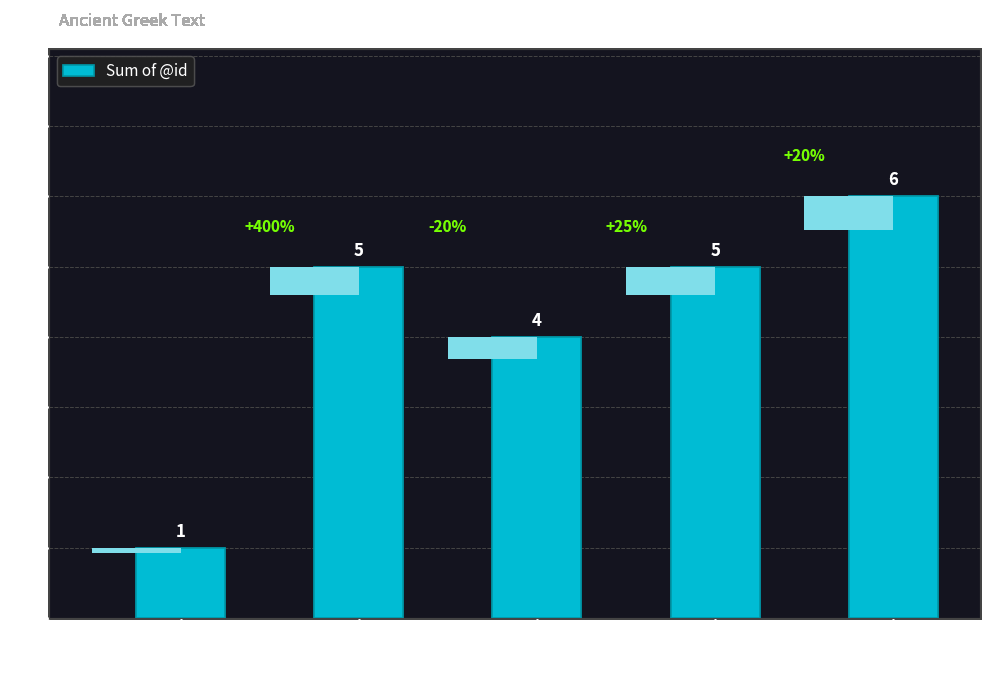

Reading left to right, list all the values displayed in this chart.

a-s---nd-=1	d--------=5	a-s---nac=4	v1siia---=5	u--------=6